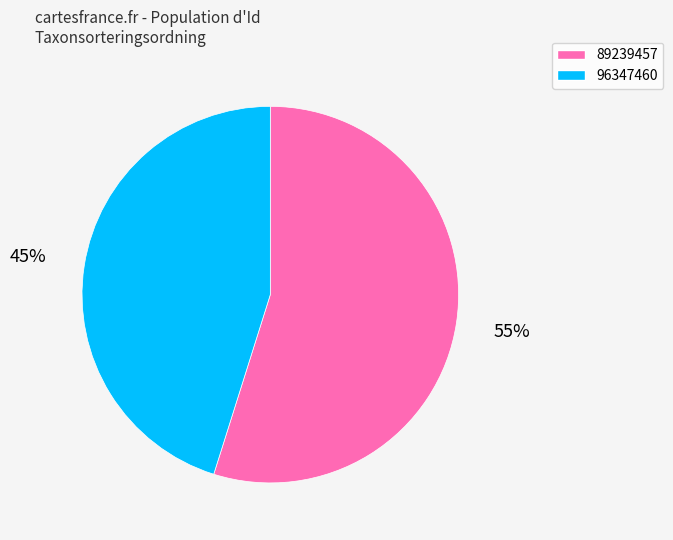

What is the ratio of the value at 96347460 to the value at 89239457?

0.8